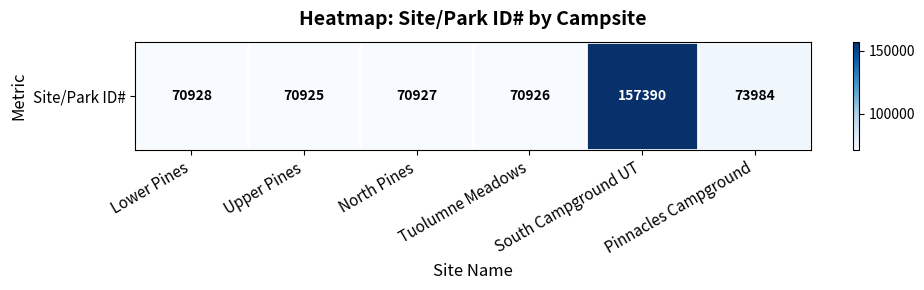

Which category has the highest value across all series?

South Campground UT